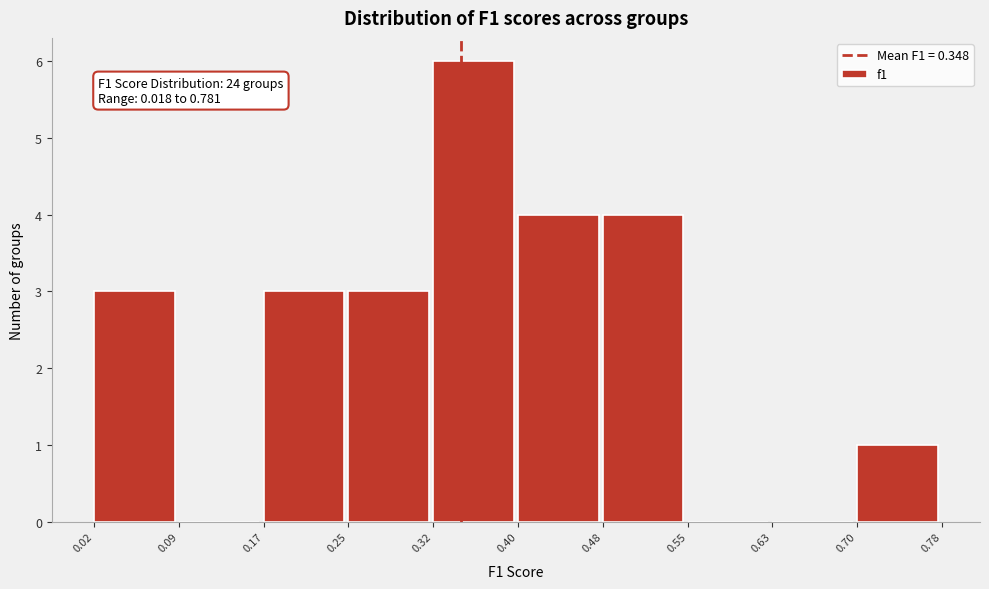

Which range on the x-axis has the tallest bar?

0.32 to 0.40